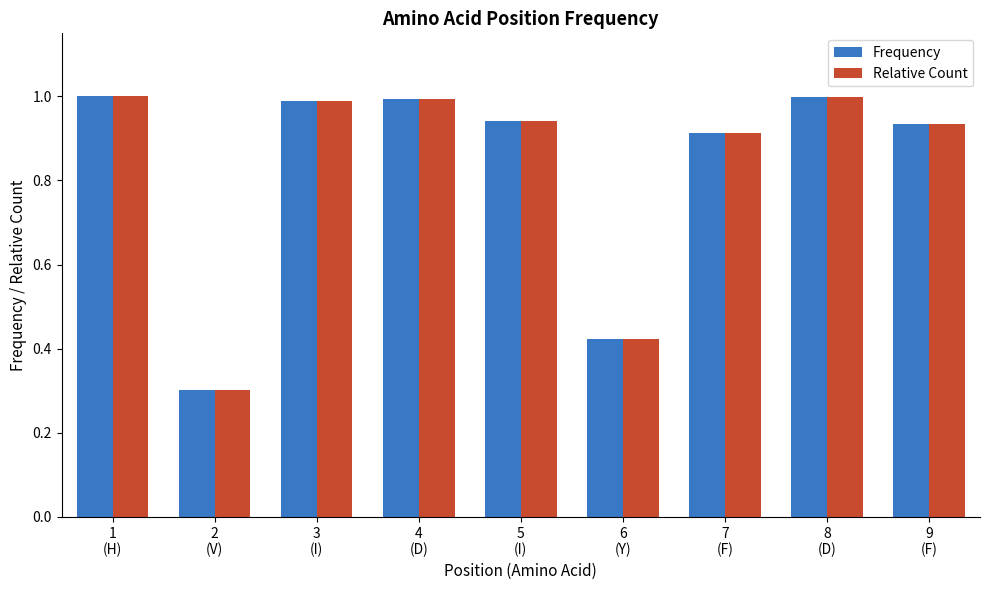

At how many categories does at least one series exceed 0?

9